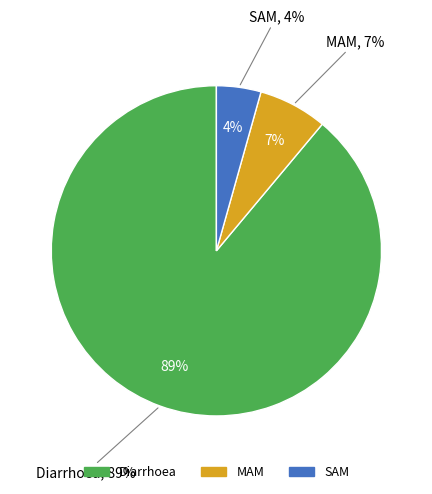

True or false: Diarrhoea accounts for 89% of the total.

True